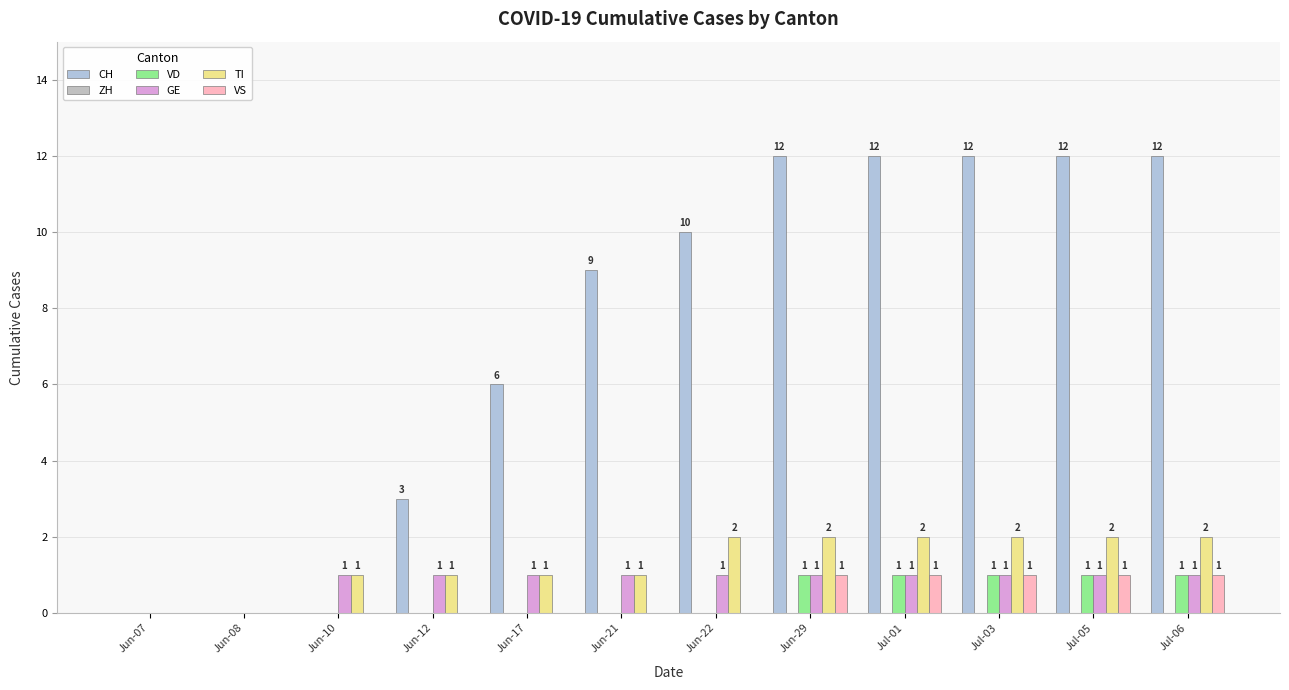

What is the total value across all series at Jun-29?

17